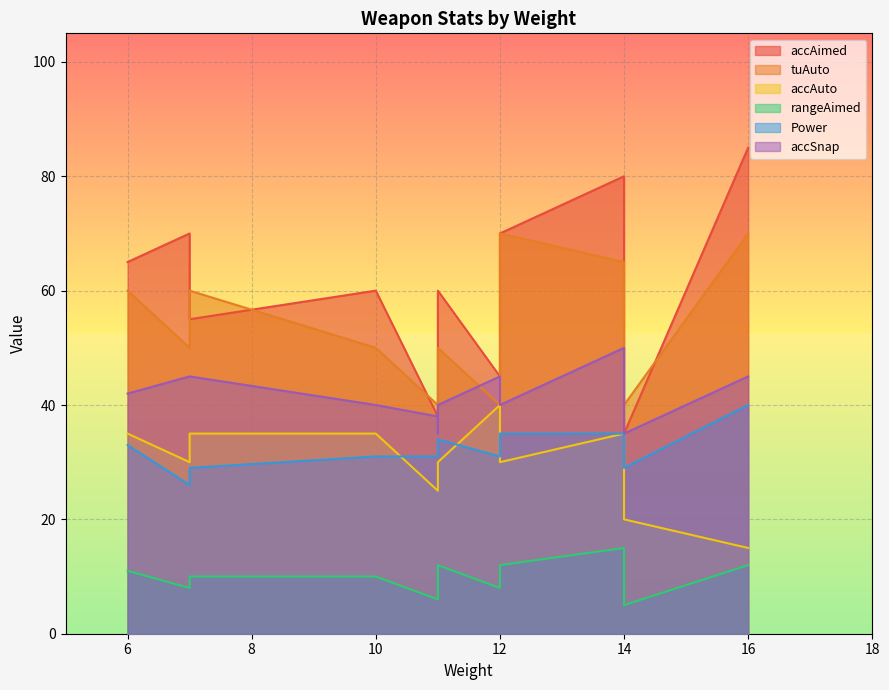

The value of Power at Five Seven is 33. True or false?

True